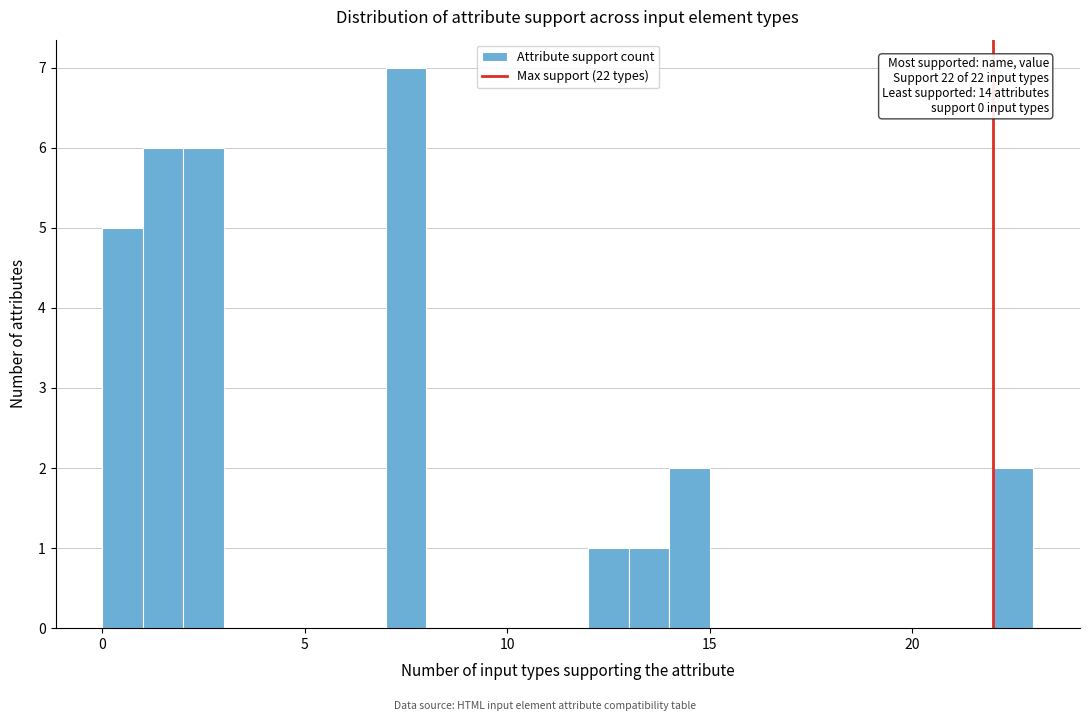

Around what value on the x-axis is the tallest bar? Give the approximate position of its centre, as read against the axis.

7.5